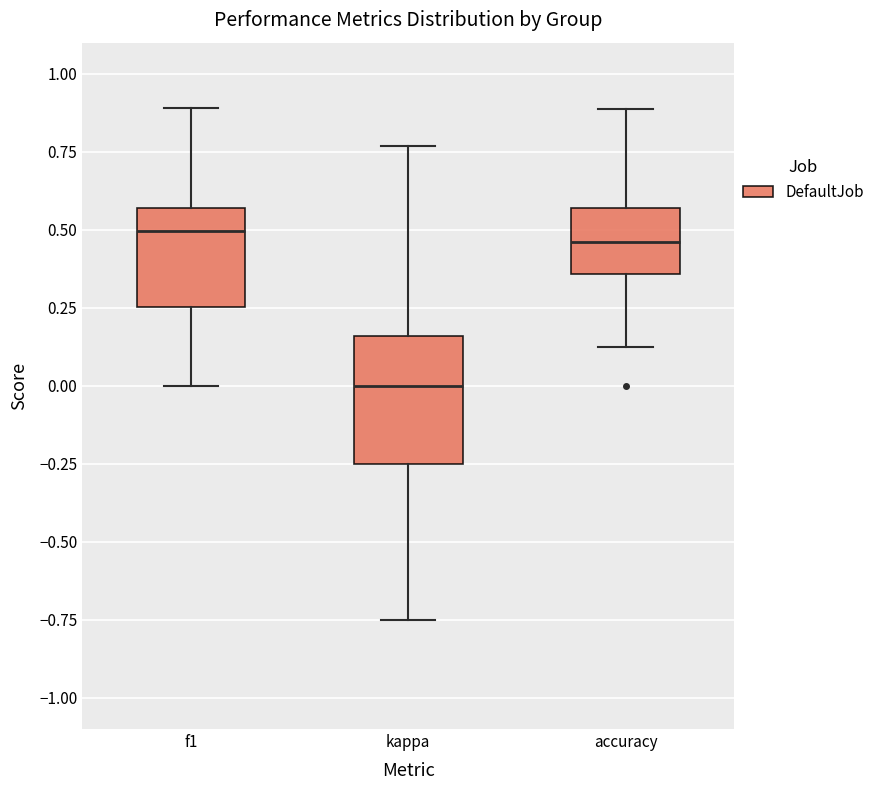

Reading left to right, read every box against the y-axis: the position of its median line, the range the box covers, and the ends of its whiskers. The values are not printed on the chart, so give them approximately, as read against the axis.

f1: median 0.50, box 0.25 to 0.55, whiskers 0.00 to 0.90
kappa: median 0.00, box -0.25 to 0.15, whiskers -0.75 to 0.75
accuracy: median 0.45, box 0.35 to 0.55, whiskers 0.15 to 0.90